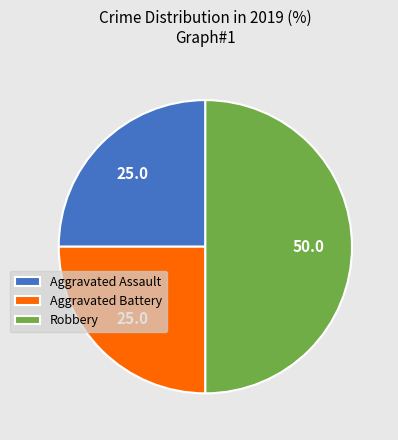

What is the ratio of the value at Aggravated Assault to the value at Aggravated Battery?

1.0